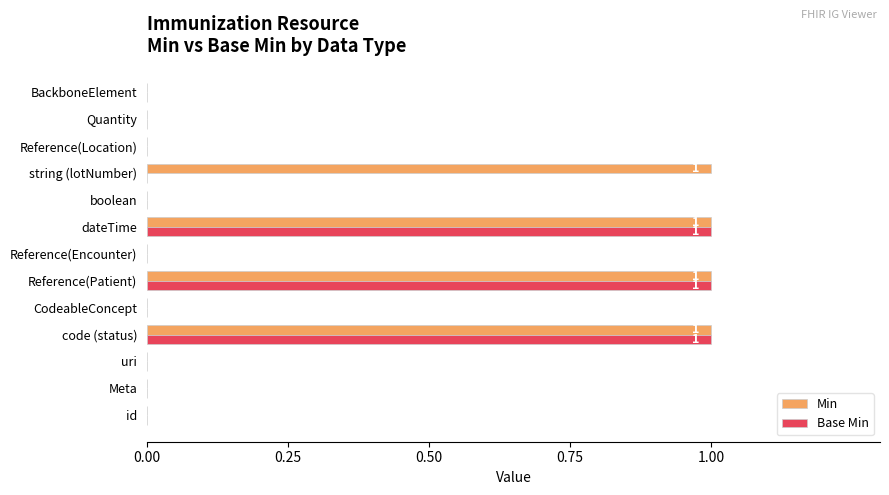

Which series has the largest total across all categories?

Min